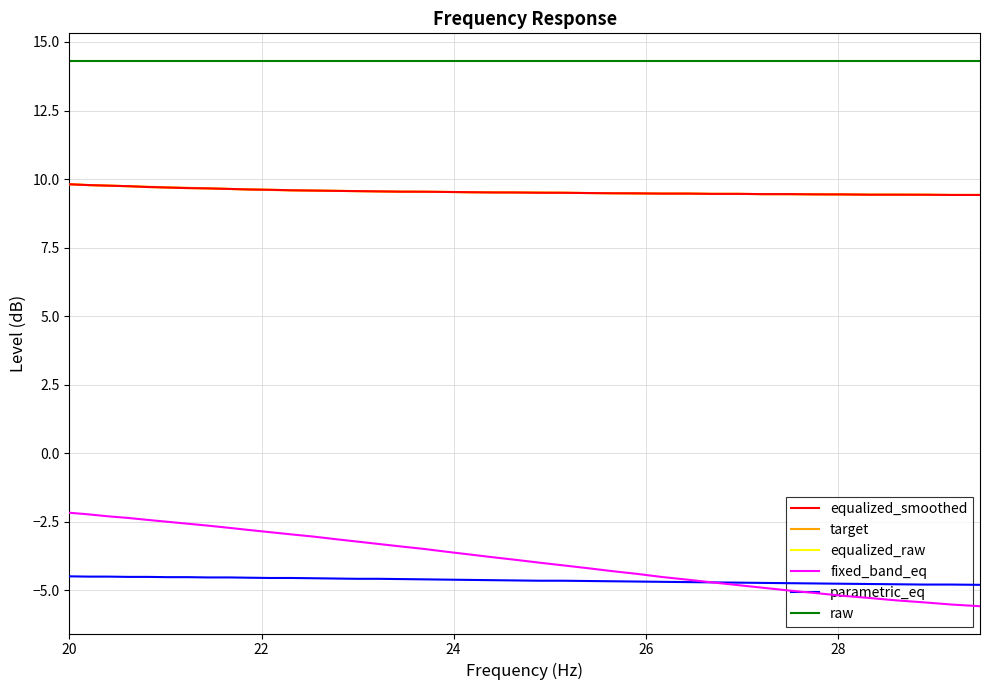

True or false: fixed_band_eq and equalized_smoothed intersect in this chart.

False